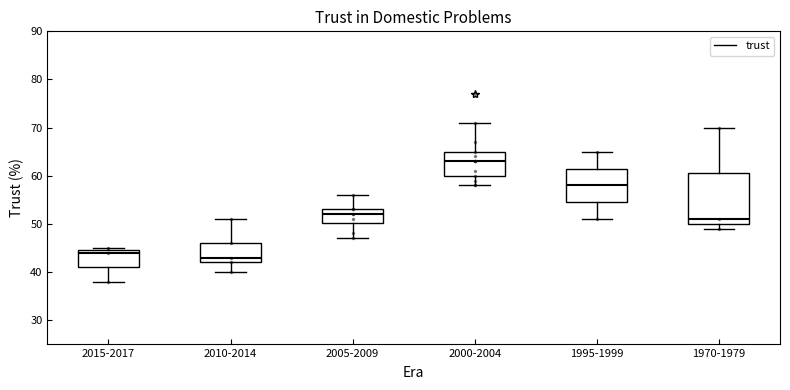

Which box has the highest median line?

2000-2004